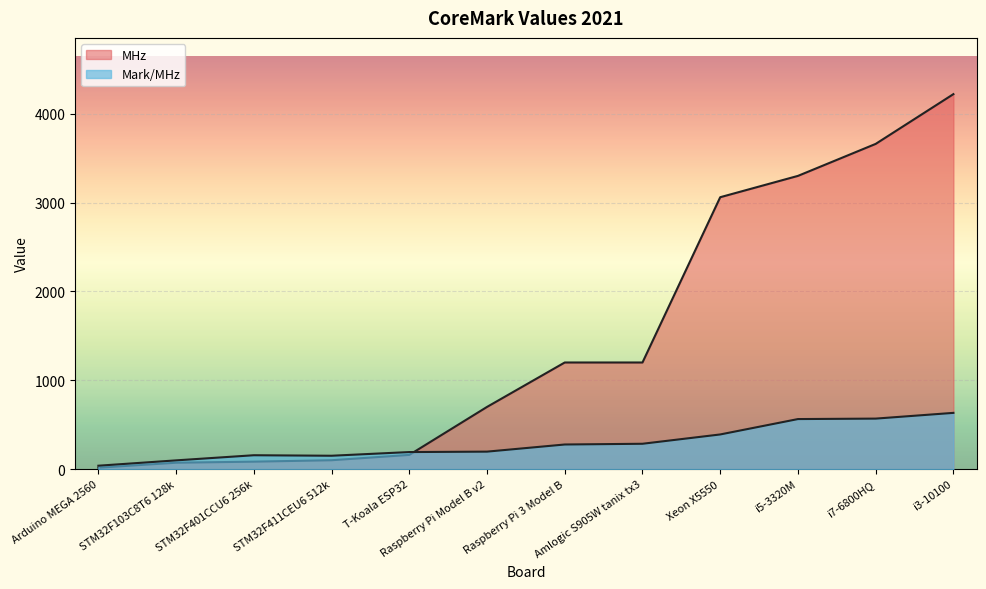

True or false: Mark/MHz has more than 1 points higher than both neighbors.

False